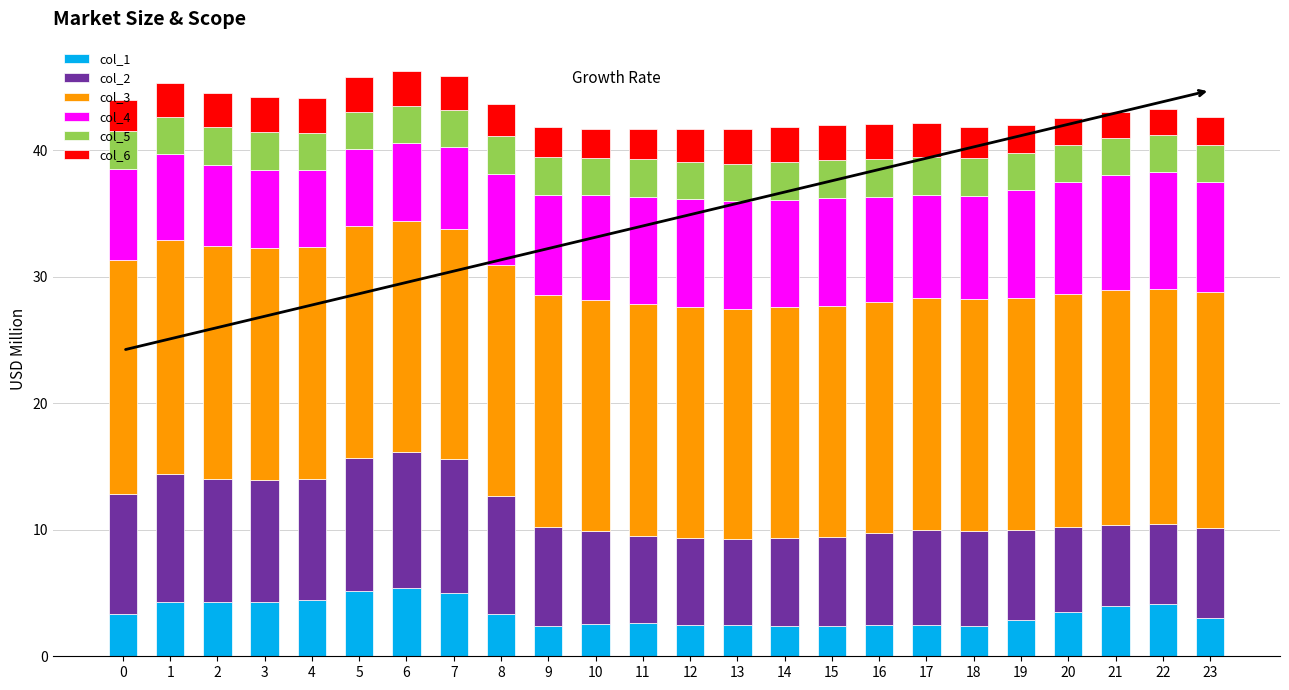

What is the total value across all series at 21?

43.0